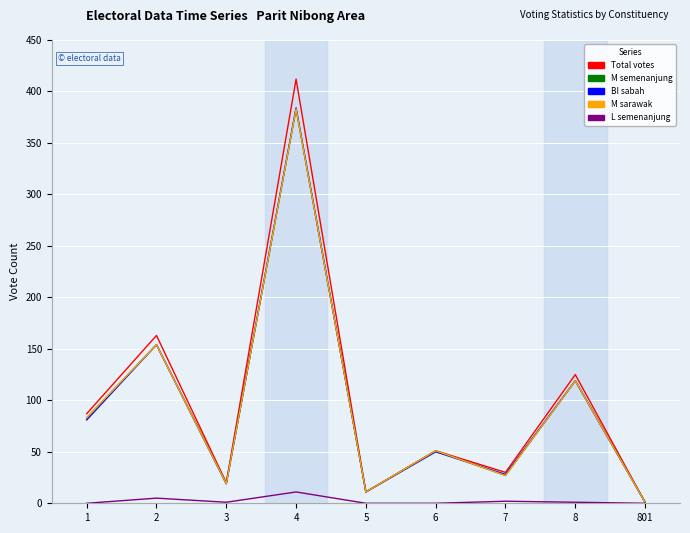

Does the chart have visible grid lines?

Yes